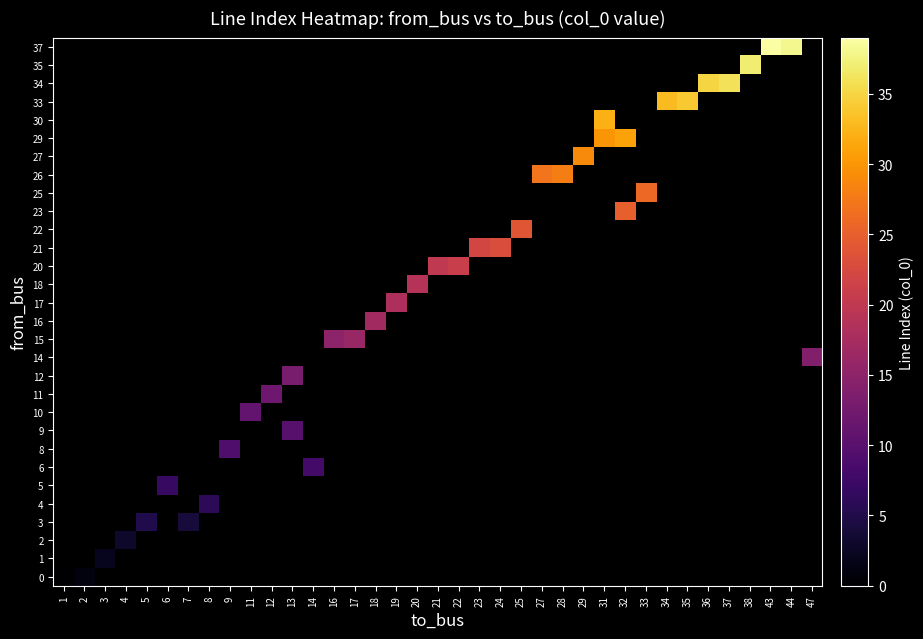

Is the value of row_15 at 32 greater than the value of row_25 at 16?

No